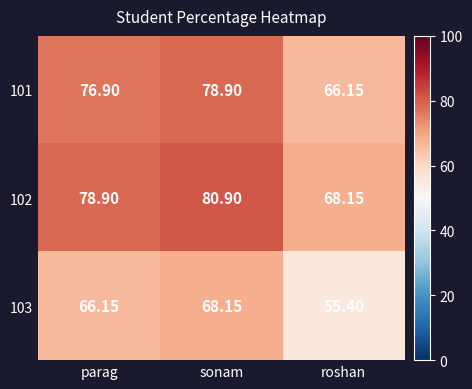

How many categories are shown in the chart?

3